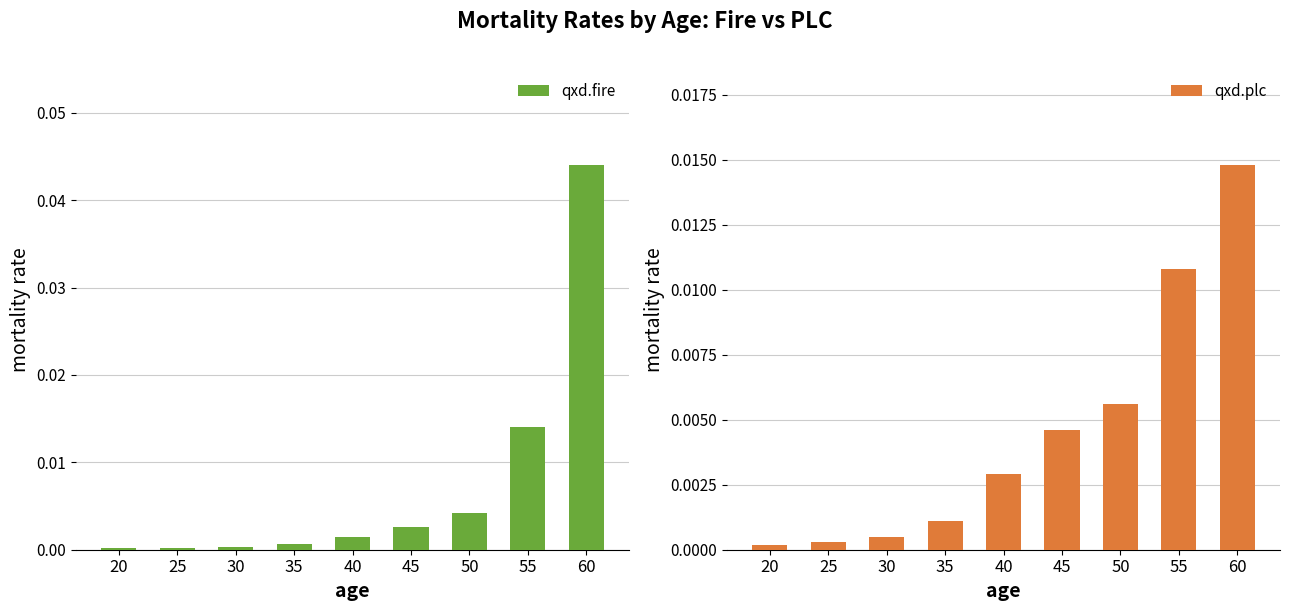

Which series changed the most between 45 and 60?

qxd.fire